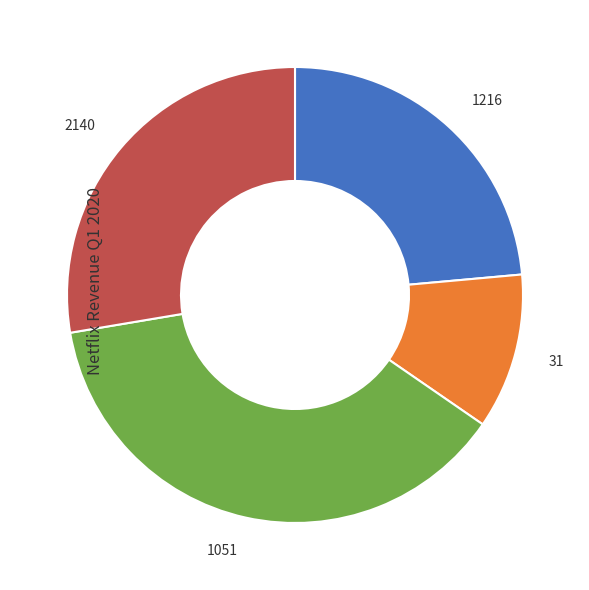

Approximately how many times larger is the value at 1051 compared to 1216?

1.6